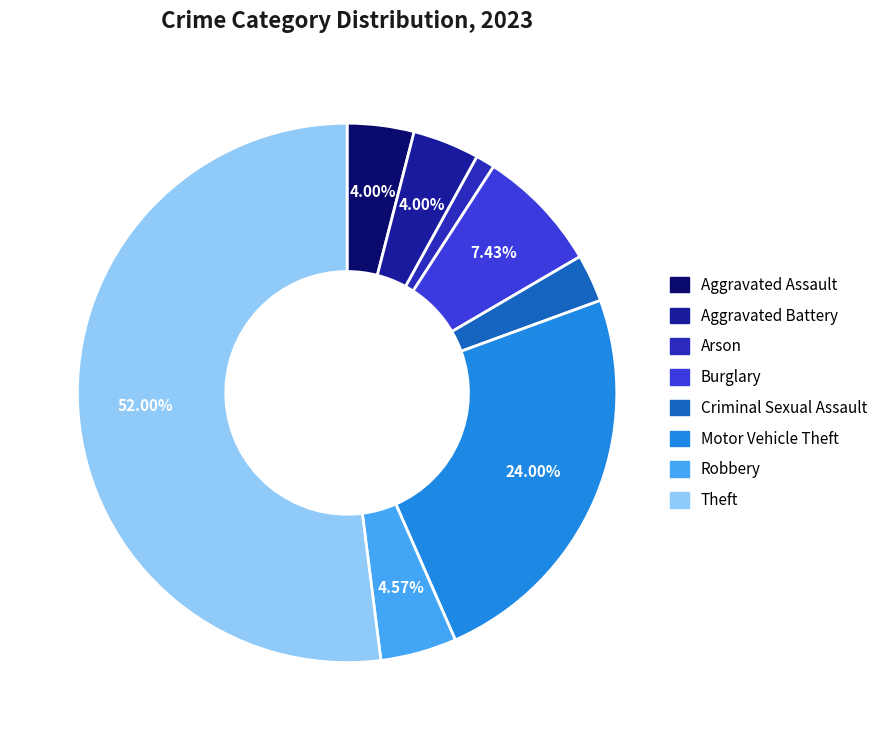

Approximately how many times larger is the value at Robbery compared to Motor Vehicle Theft?

0.2